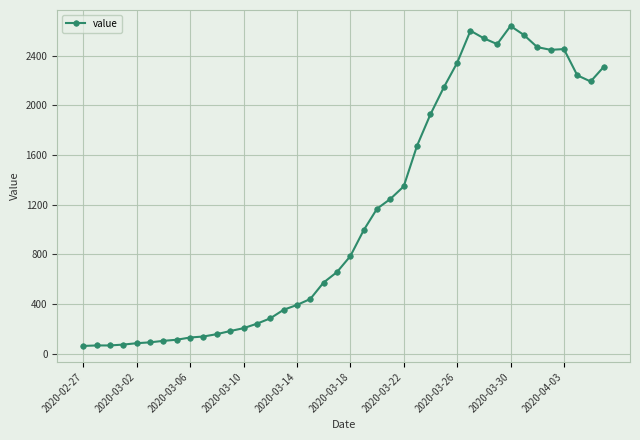

What is the minimum value shown in the chart?

61